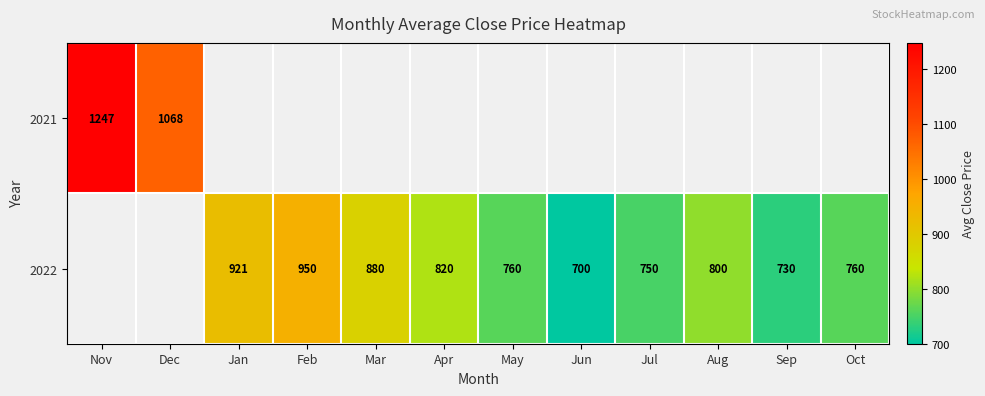

Count the 2022 values in the range 880 to 881.

1